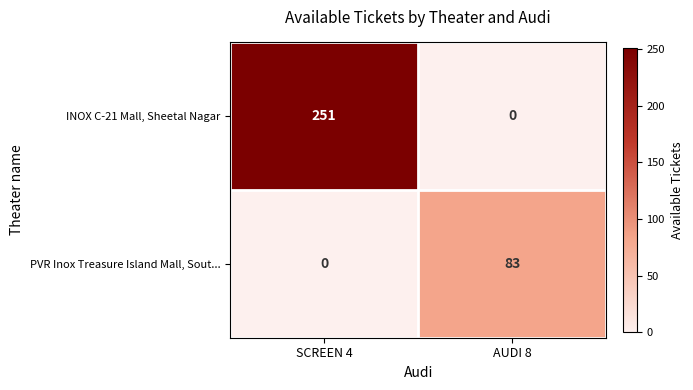

What is the maximum value for PVR Inox Treasure Island Mall, Sout...?

83